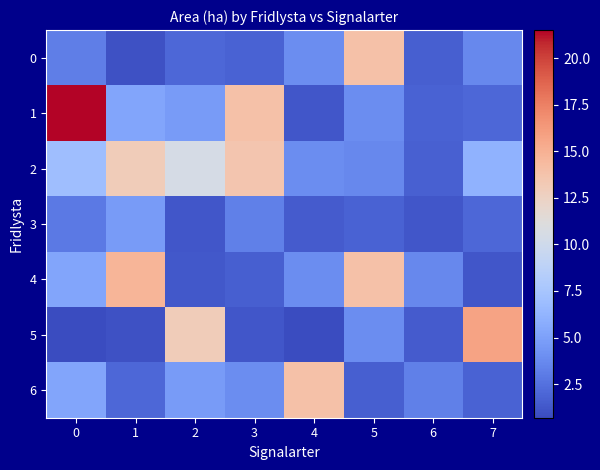

Which series has the largest total across all categories?

2